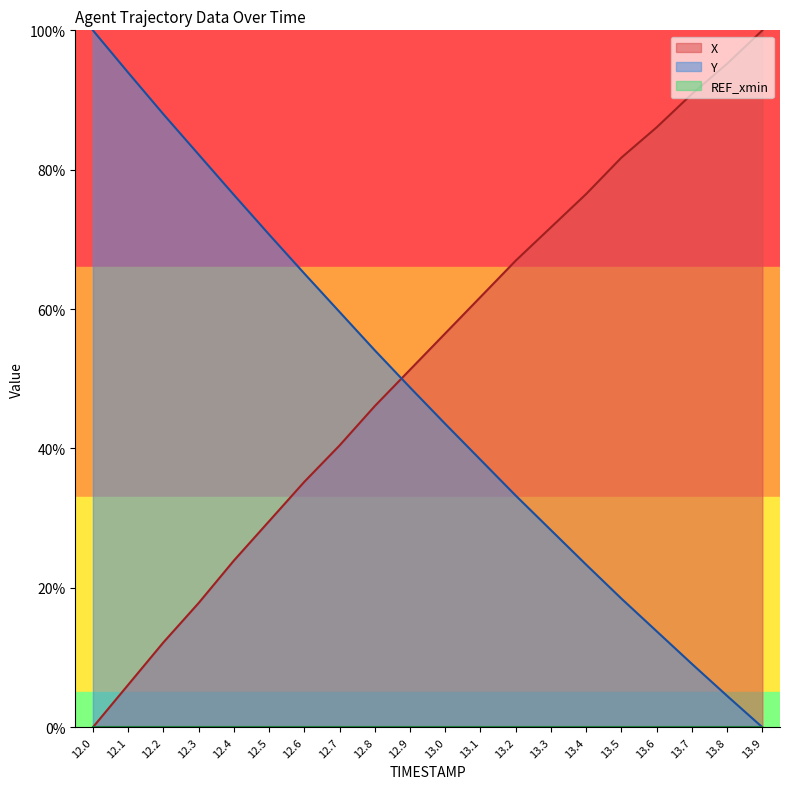

How many times do X and Y cross each other?

1